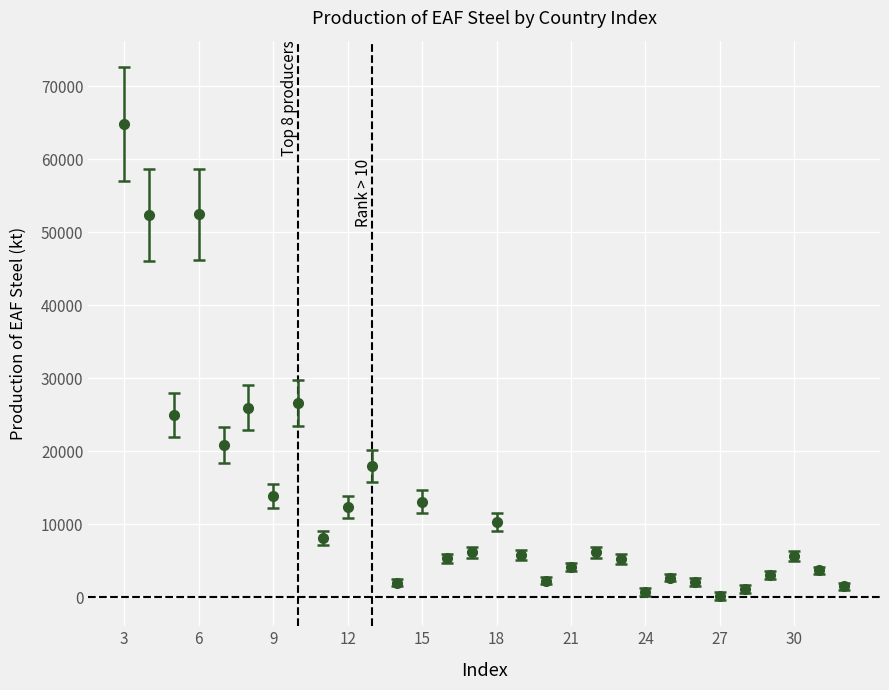

What is the maximum value shown in the chart?

64796